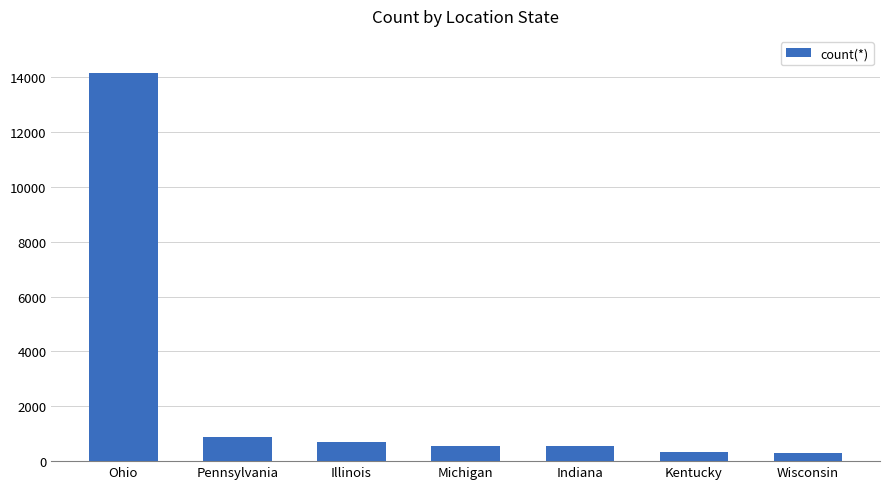

Approximately how many times larger is the value at Kentucky compared to Wisconsin?

1.1